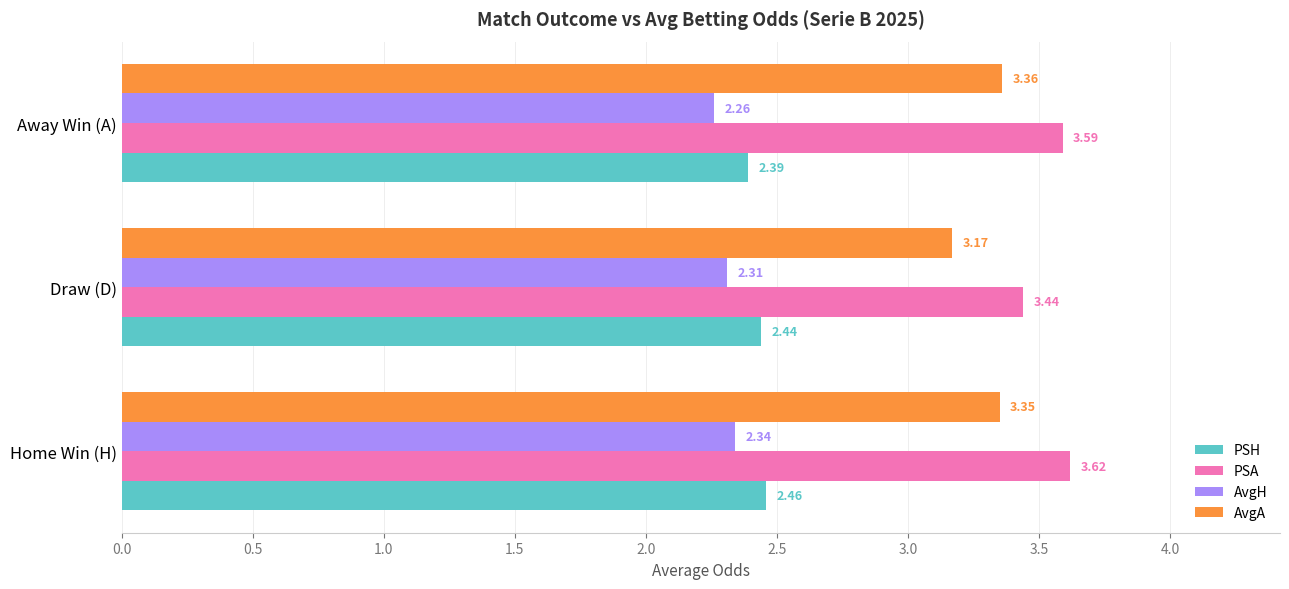

What is the sum of all AvgA values?

9.9